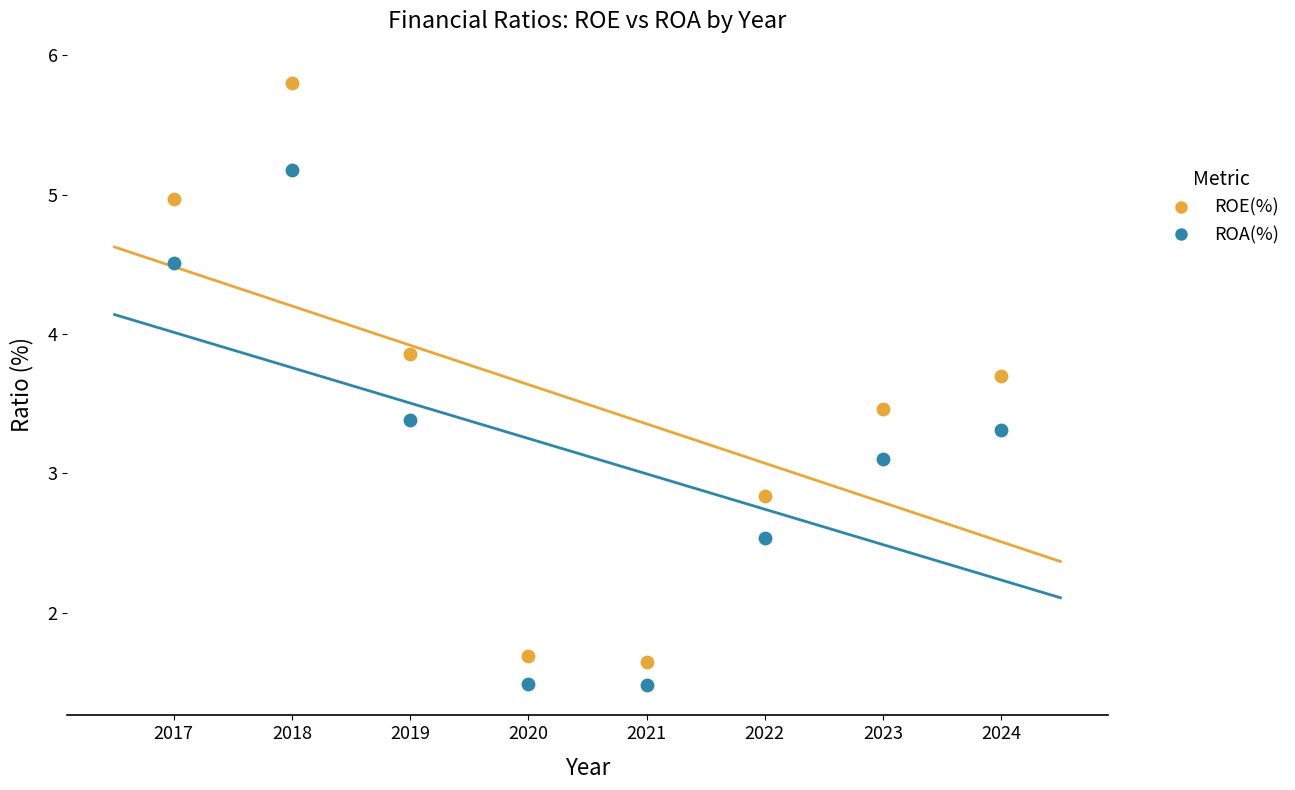

What is the X range (max minus min) for the scatter plot?

7.0